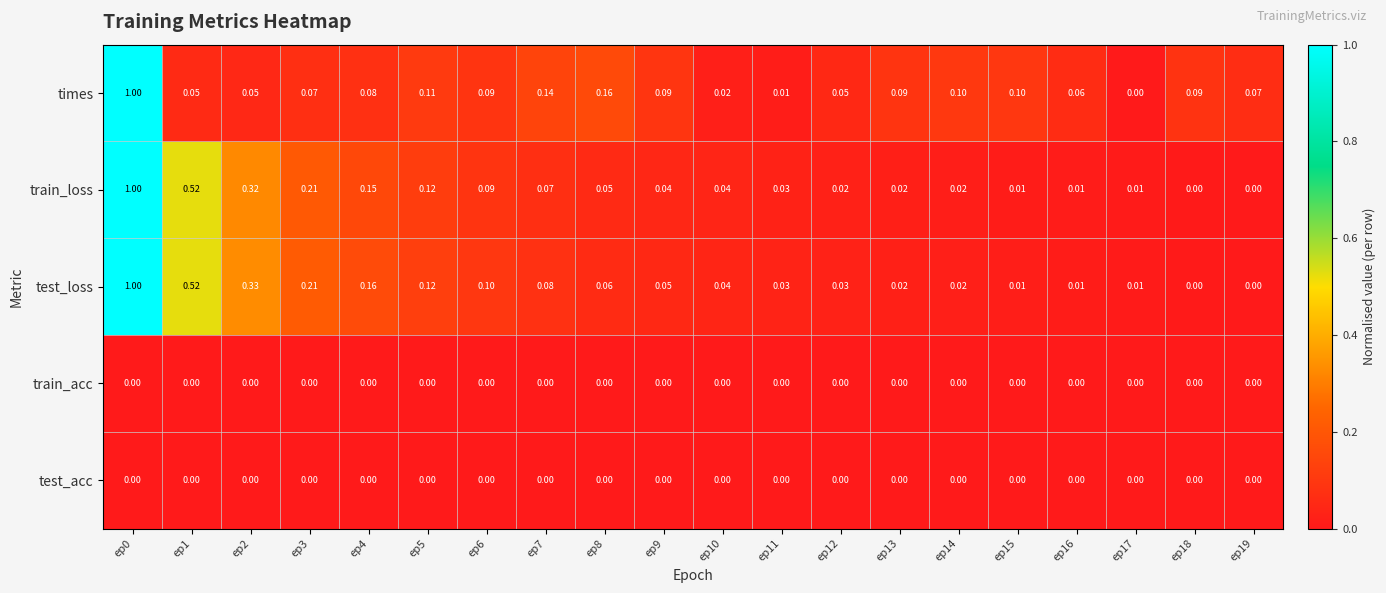

At how many categories does at least one series exceed 0?

20